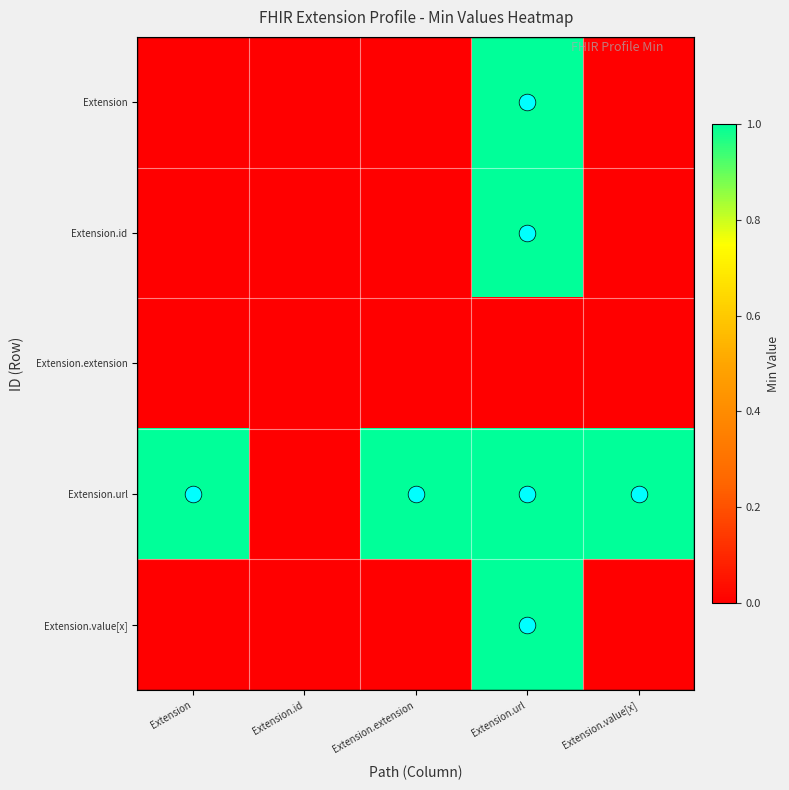

What is the total value across all series at Extension.extension?

1